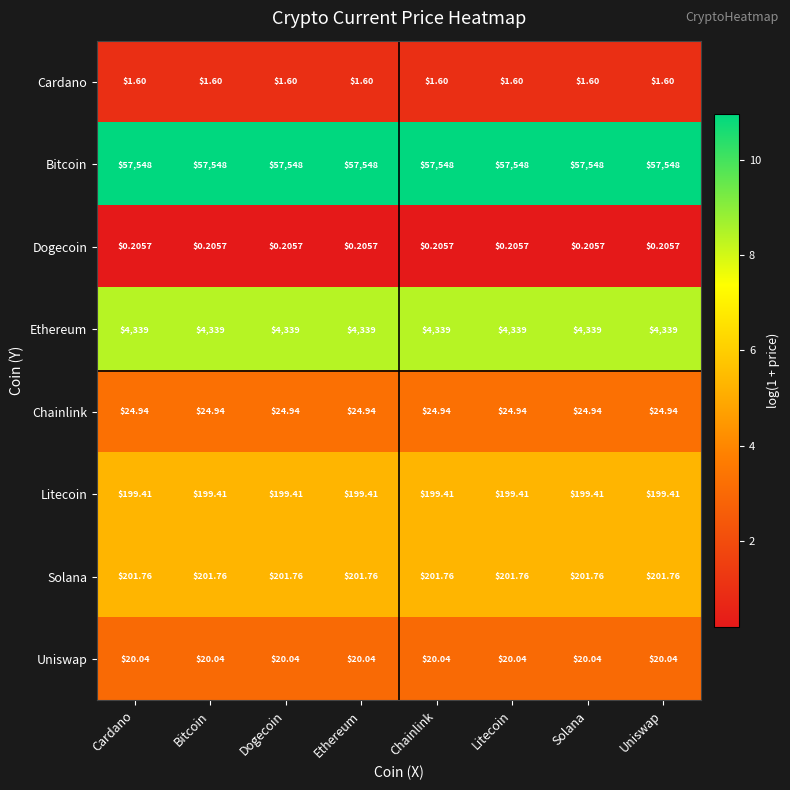

Which series has the largest total across all categories?

Bitcoin